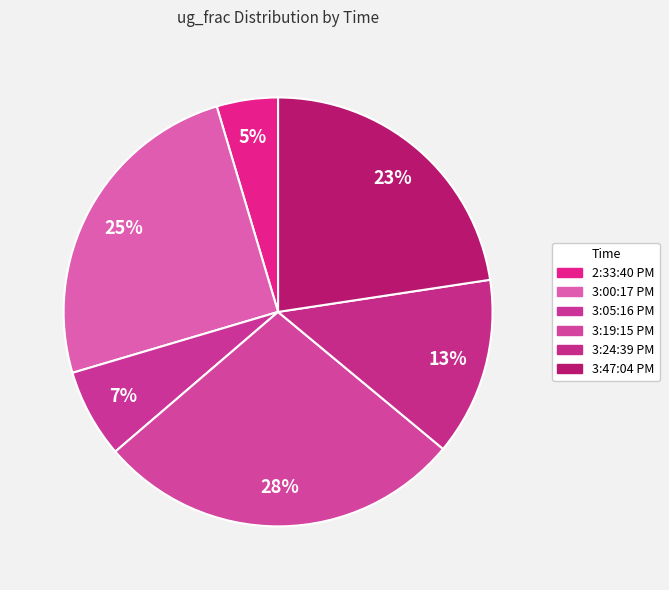

What is the smallest slice in the pie chart?

2:33:40 PM